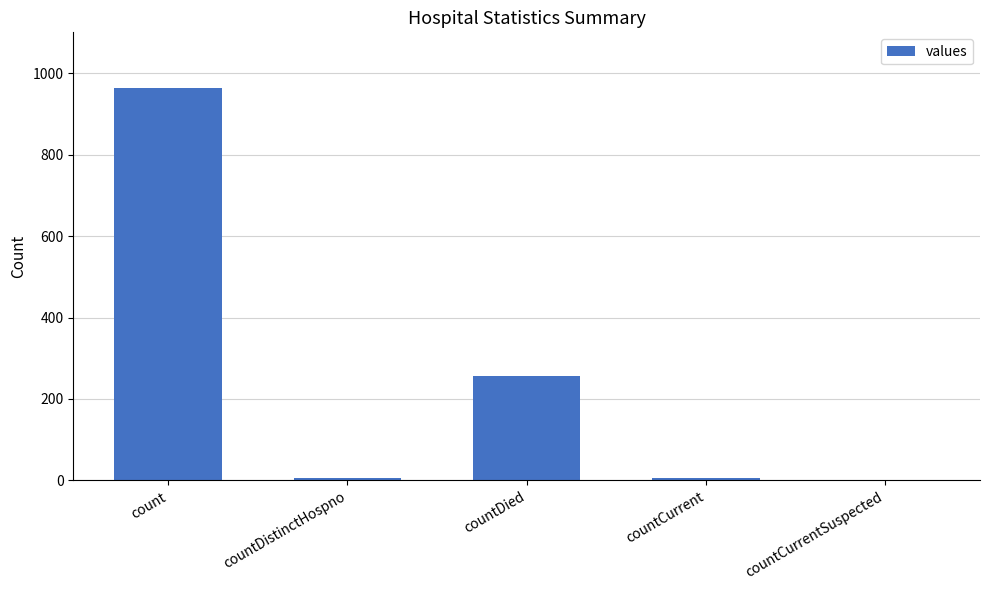

Reading left to right, extract all data points from this chart.

964	6	256	6	0